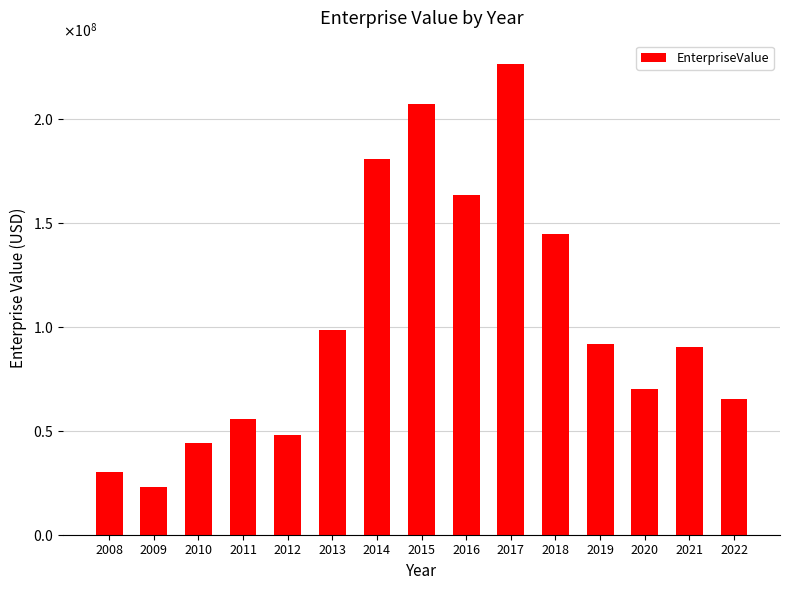

Between 2008 and 2015, which is larger?

2015